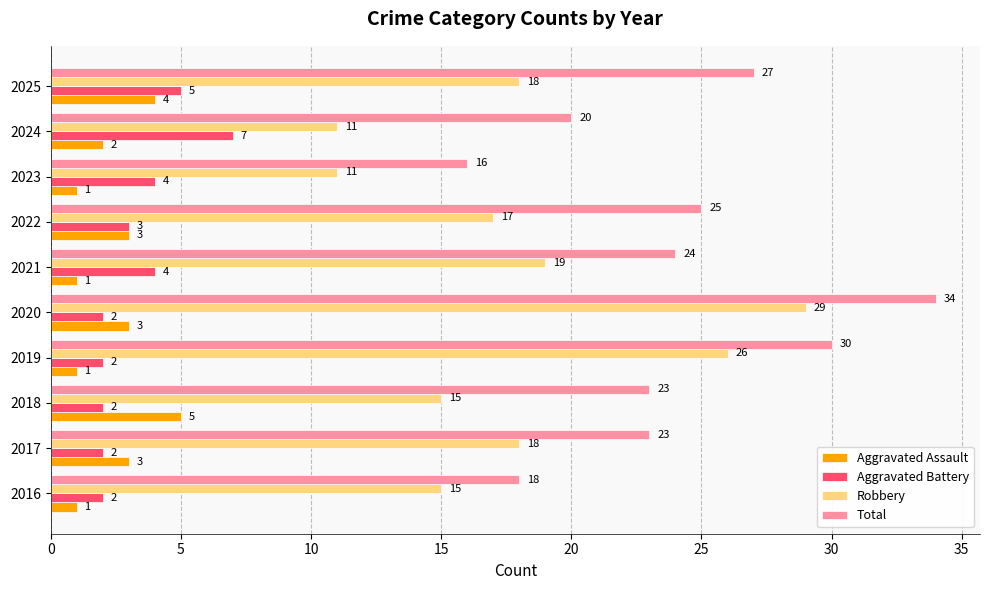

How many data points in Aggravated Battery are less than 3?

5